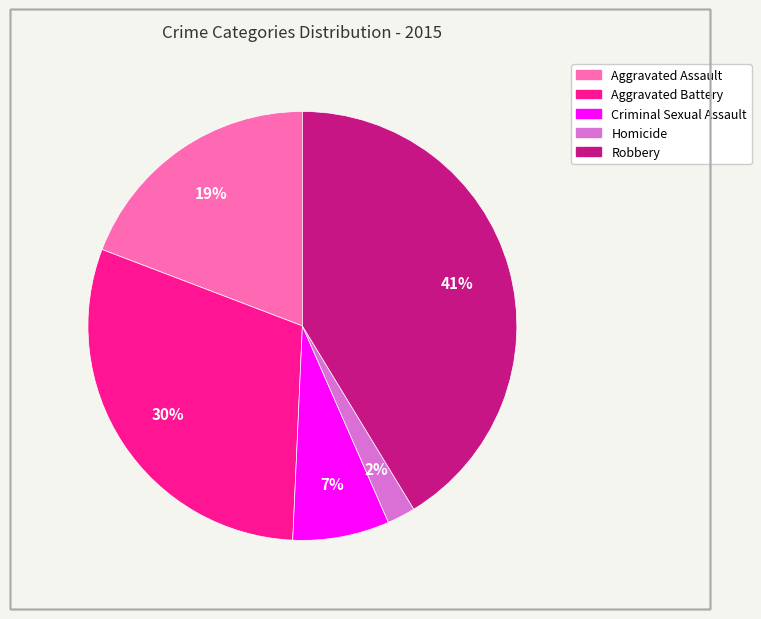

To the nearest percent, what is the difference between the Aggravated Battery and Criminal Sexual Assault slice percentages?

23%